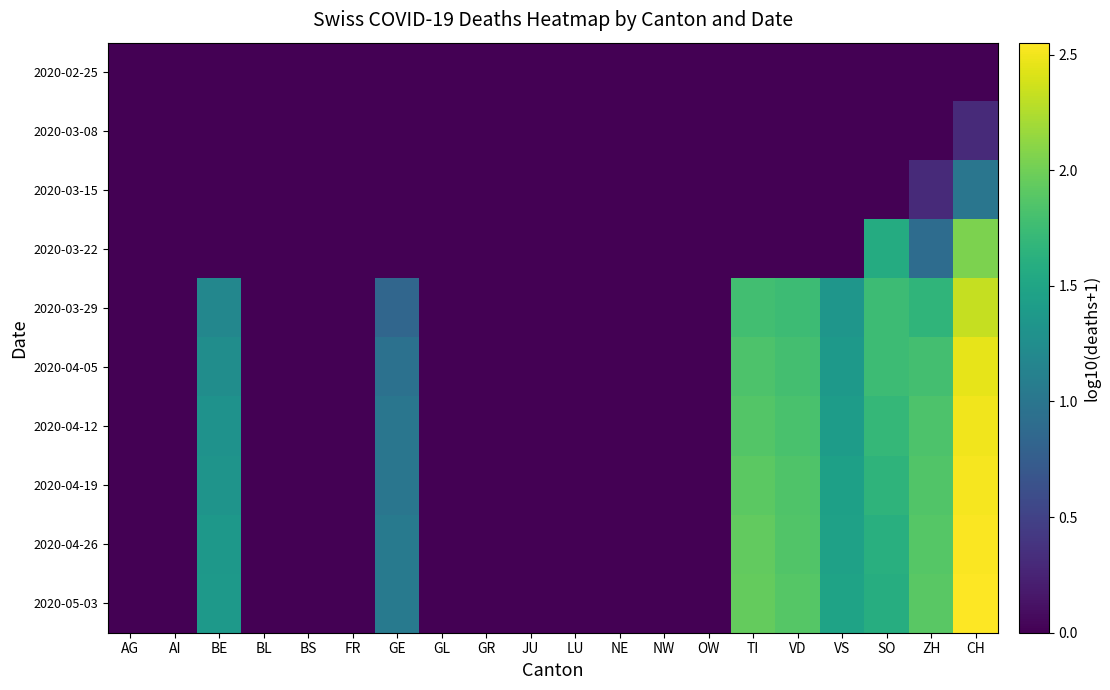

Rank the series at NE from lowest to highest value.

2020-02-25, 2020-03-08, 2020-03-15, 2020-03-22, 2020-03-29, 2020-04-05, 2020-04-12, 2020-04-19, 2020-04-26, 2020-05-03